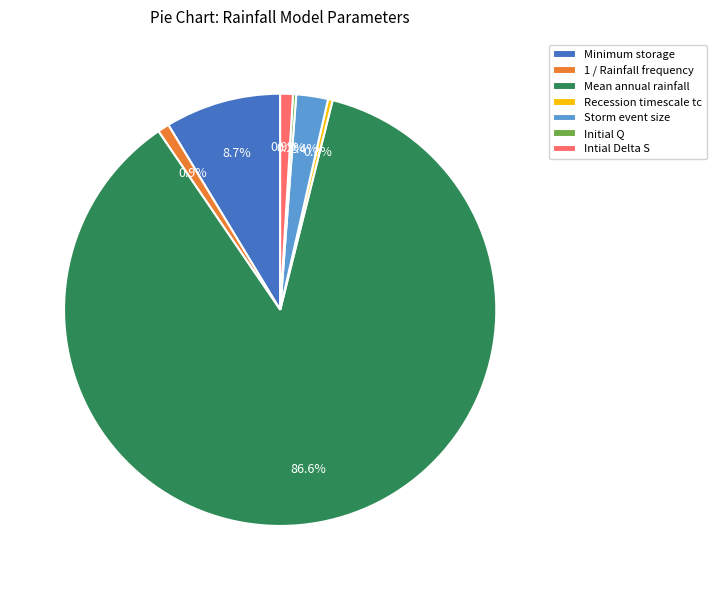

Is the sum of Intial Delta S and 1 / Rainfall frequency greater than half?

No